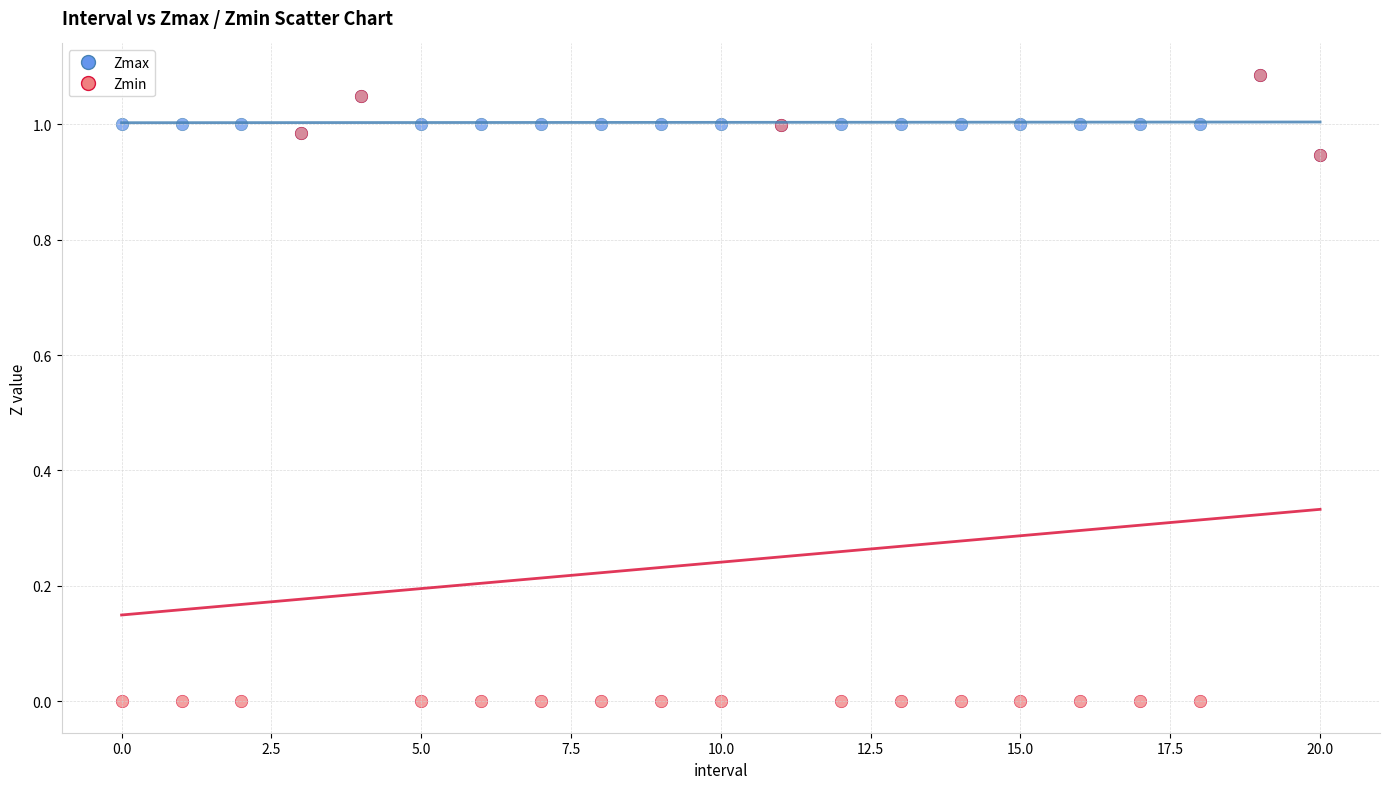

What are all the series names shown in the legend?

Zmax, Zmin